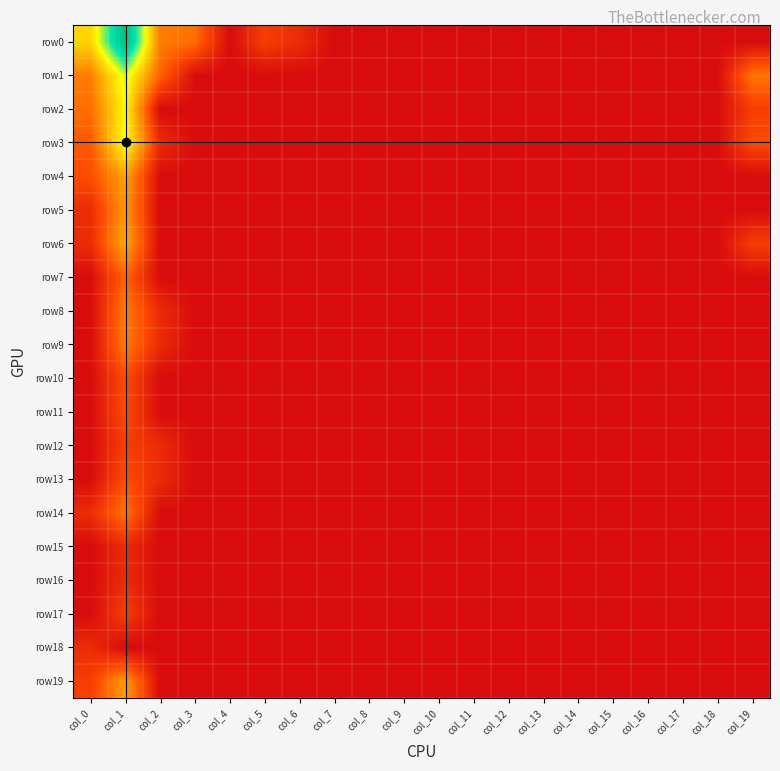

Rank the series by their maximum value, from lowest to highest.

row15, row16, row18, row12, row17, row10, row11, row13, row7, row14, row8, row9, row5, row19, row4, row6, row2, row3, row1, row0